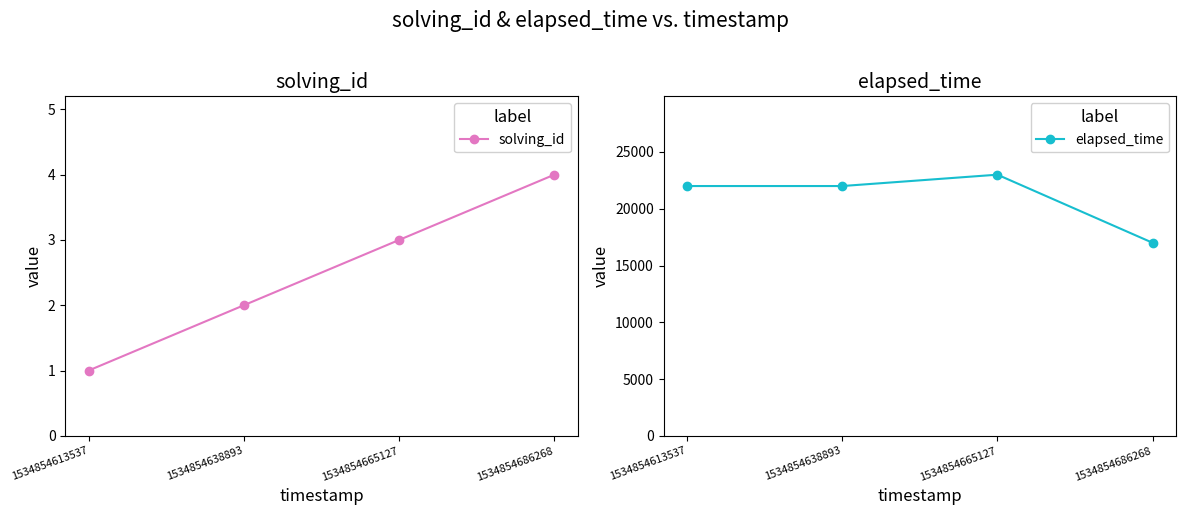

The elapsed_time series shows 23000 at 1534854665127. True or false?

True